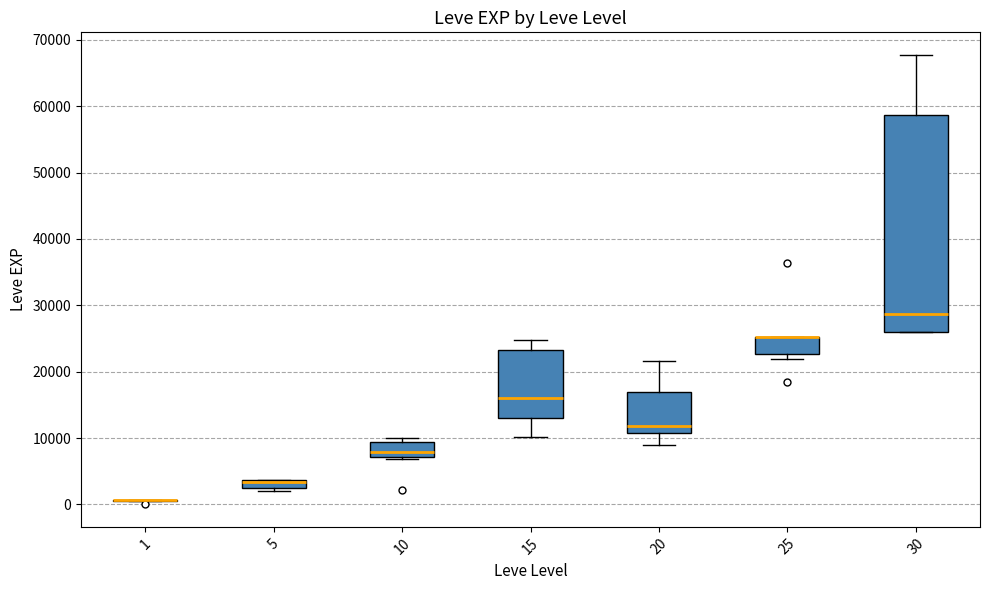

Comparing the boxes themselves (not the whiskers), which one is the tallest?

30